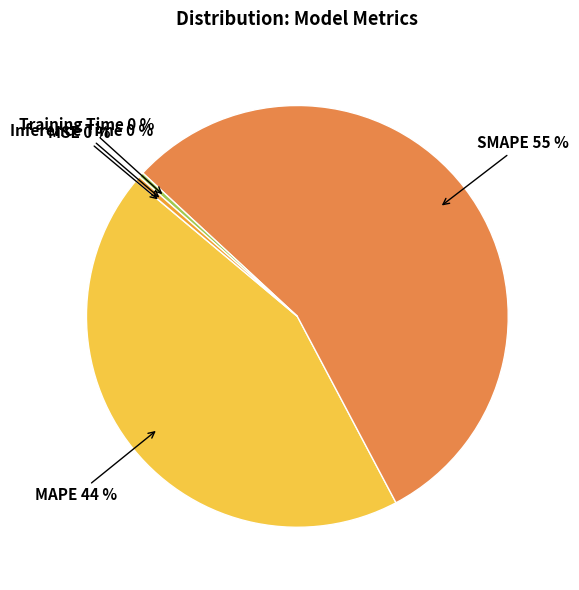

Which slice is the largest?

SMAPE